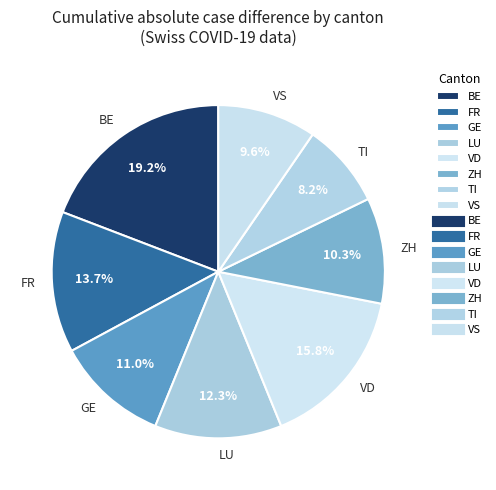

Count the number of slices in the pie.

8